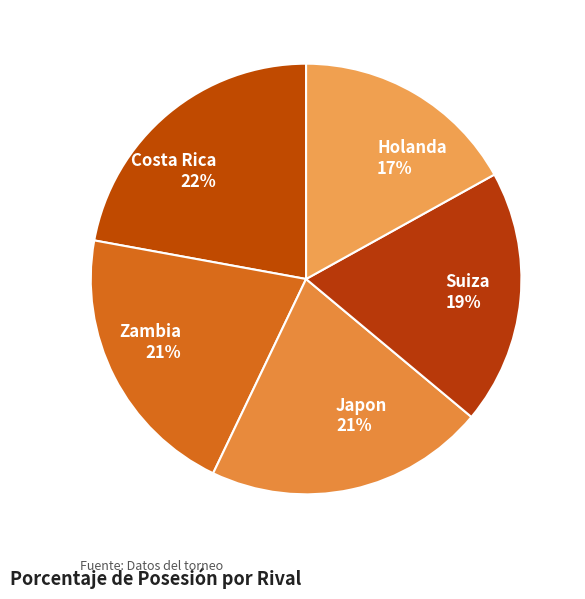

Which has a higher value, Costa Rica or Japon?

Costa Rica